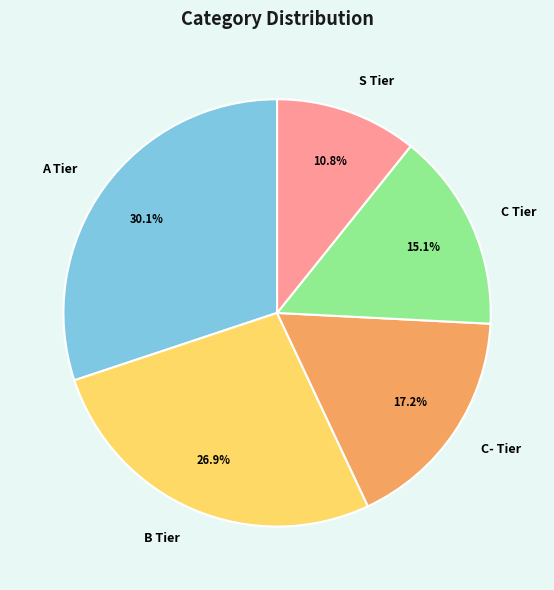

Between A Tier and S Tier, which is larger?

A Tier